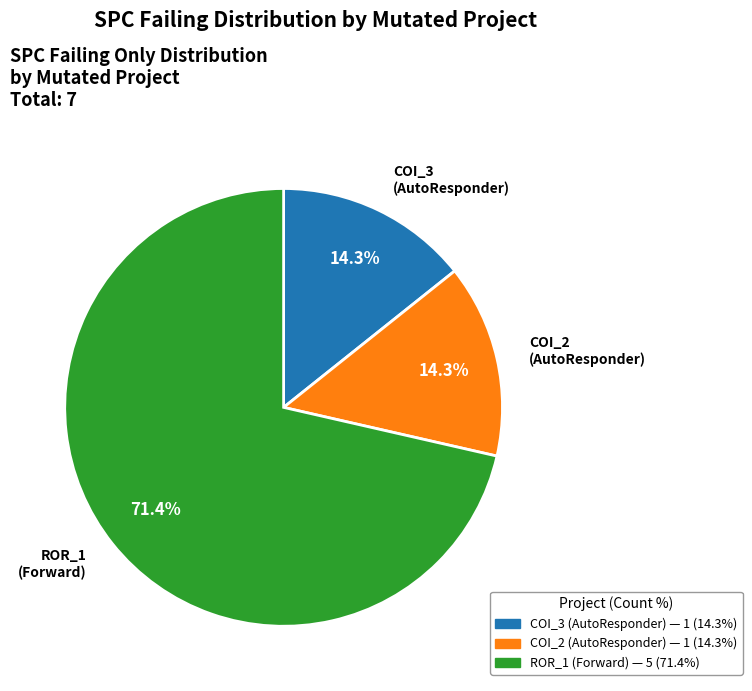

Does any single category account for the majority?

Yes